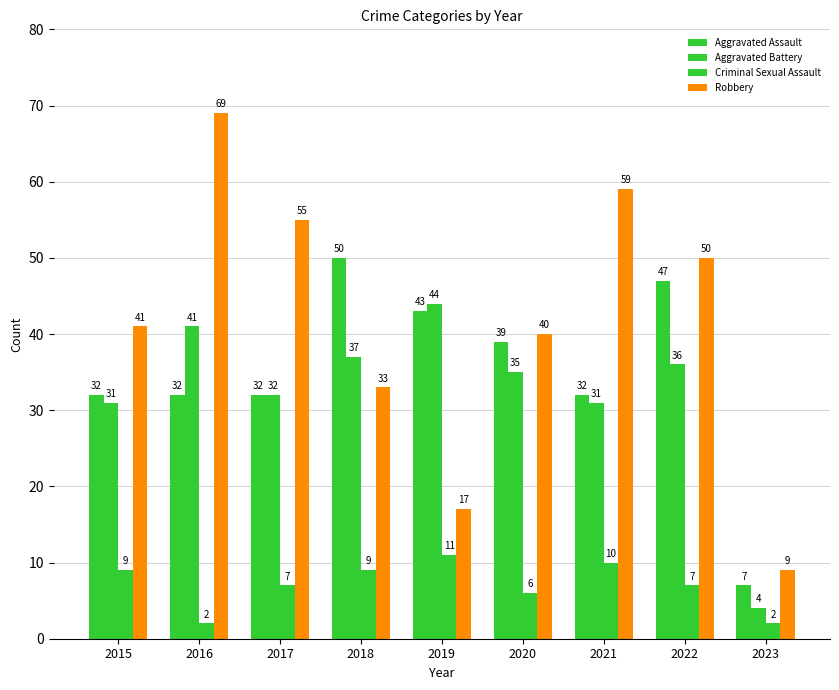

How many data points does each series have?

9